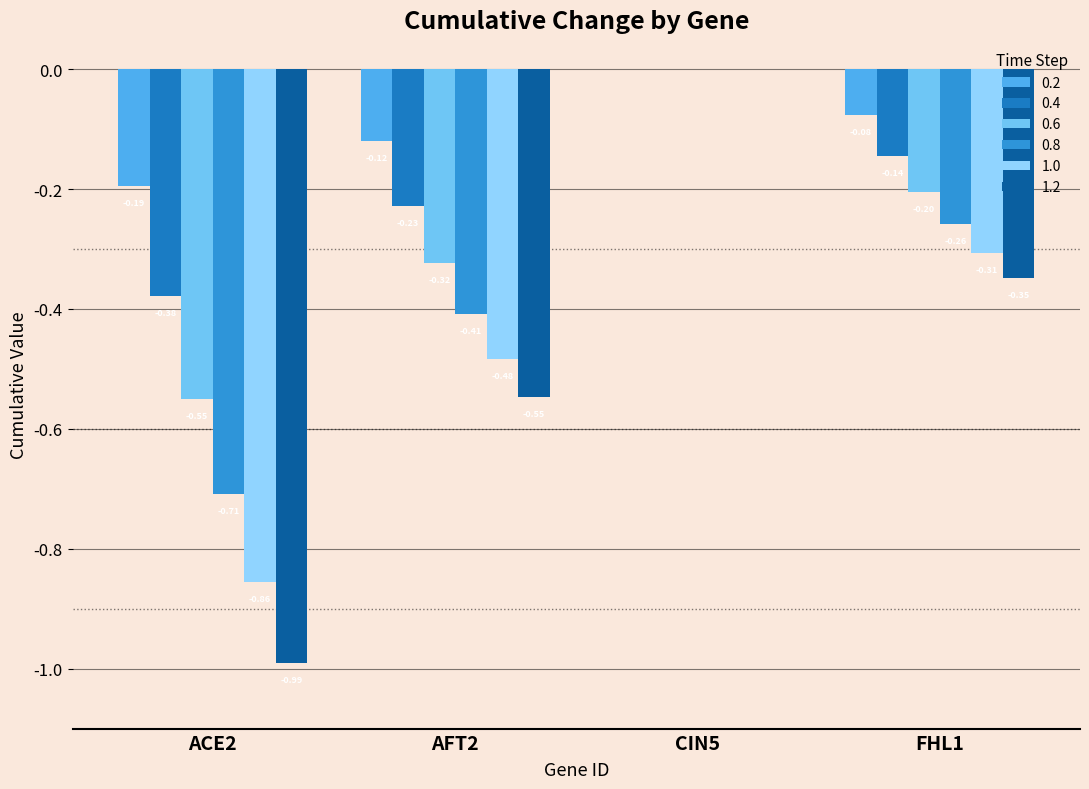

At AFT2, list the series in order from smallest to largest.

1.2, 1.0, 0.8, 0.6, 0.4, 0.2